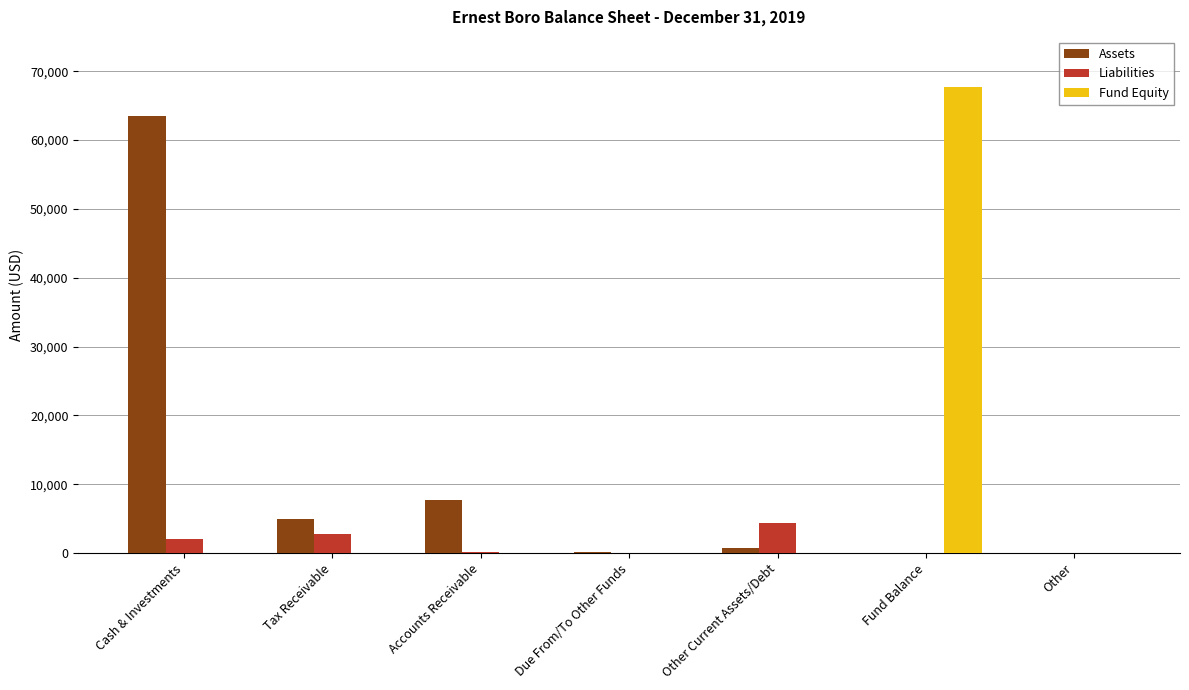

Which category has the highest value in the Liabilities series?

Other Current Assets/Debt